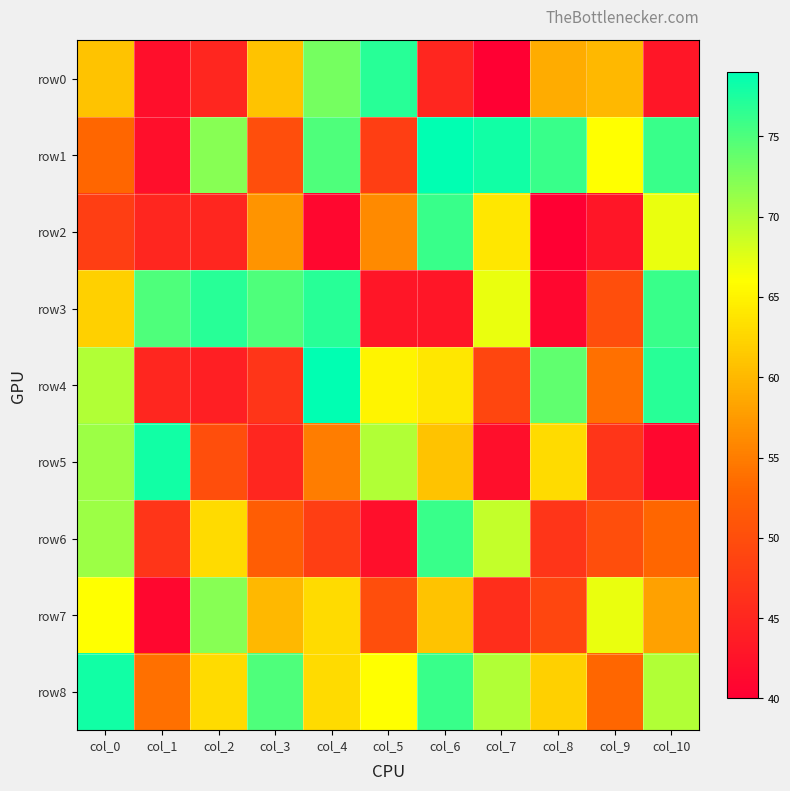

Which has a higher value, col_5 or col_2?

col_5